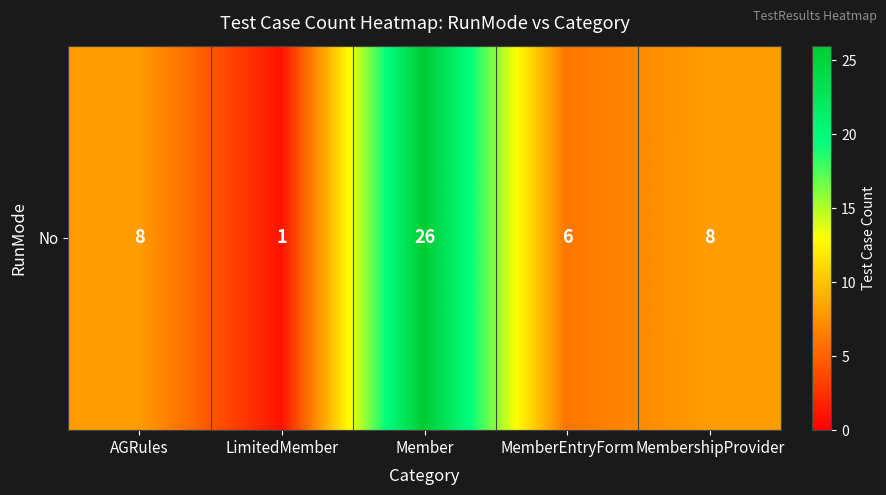

Rank the categories by value from highest to lowest.

Member, AGRules, MembershipProvider, MemberEntryForm, LimitedMember